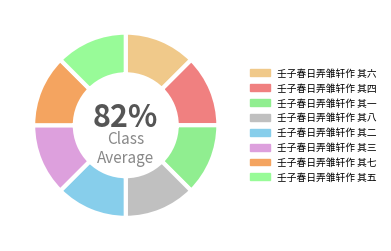

What is the change in value from 壬子春日弄雏轩作 其六 to 壬子春日弄雏轩作 其五?

-1